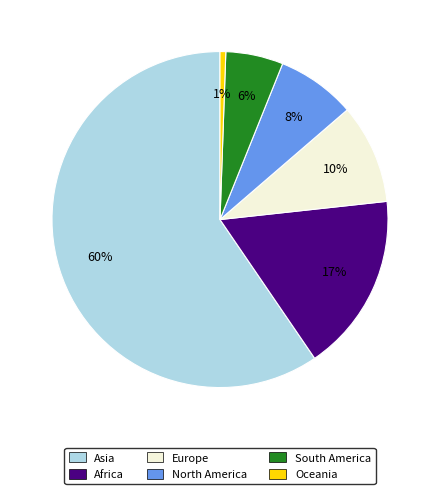

To the nearest percent, what percentage of the pie is Oceania?

1%